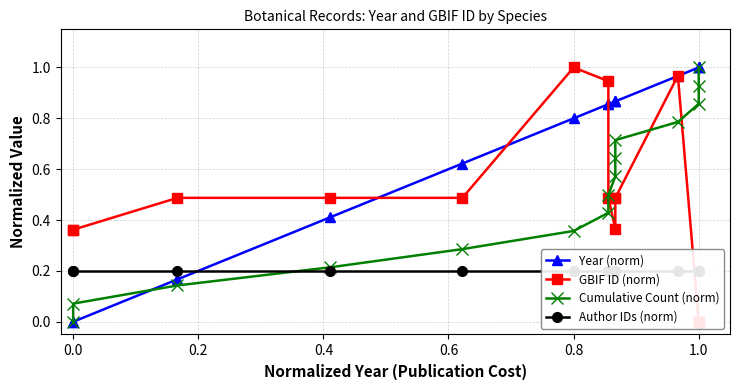

Is the value of Author IDs (norm) at 14 greater than the value of GBIF ID (norm) at 10?

No